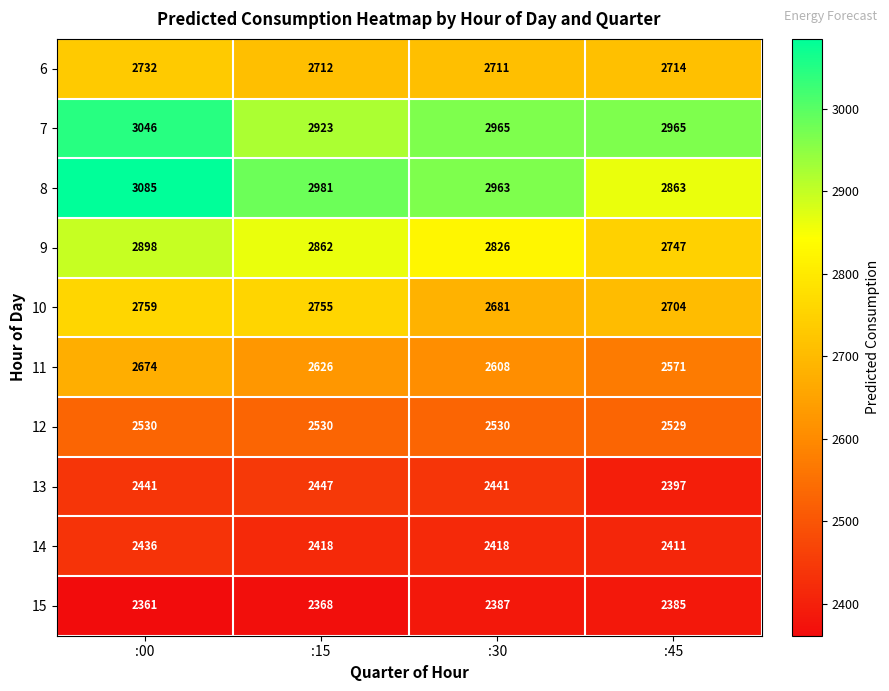

What is the smallest value displayed?

2361